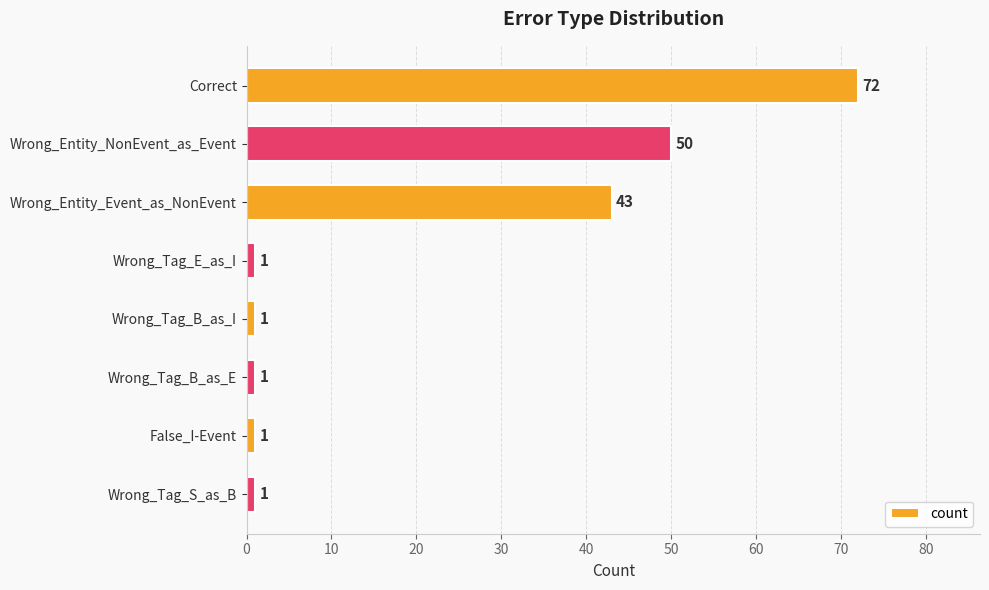

At which label is the value closest to 36?

Wrong_Entity_Event_as_NonEvent